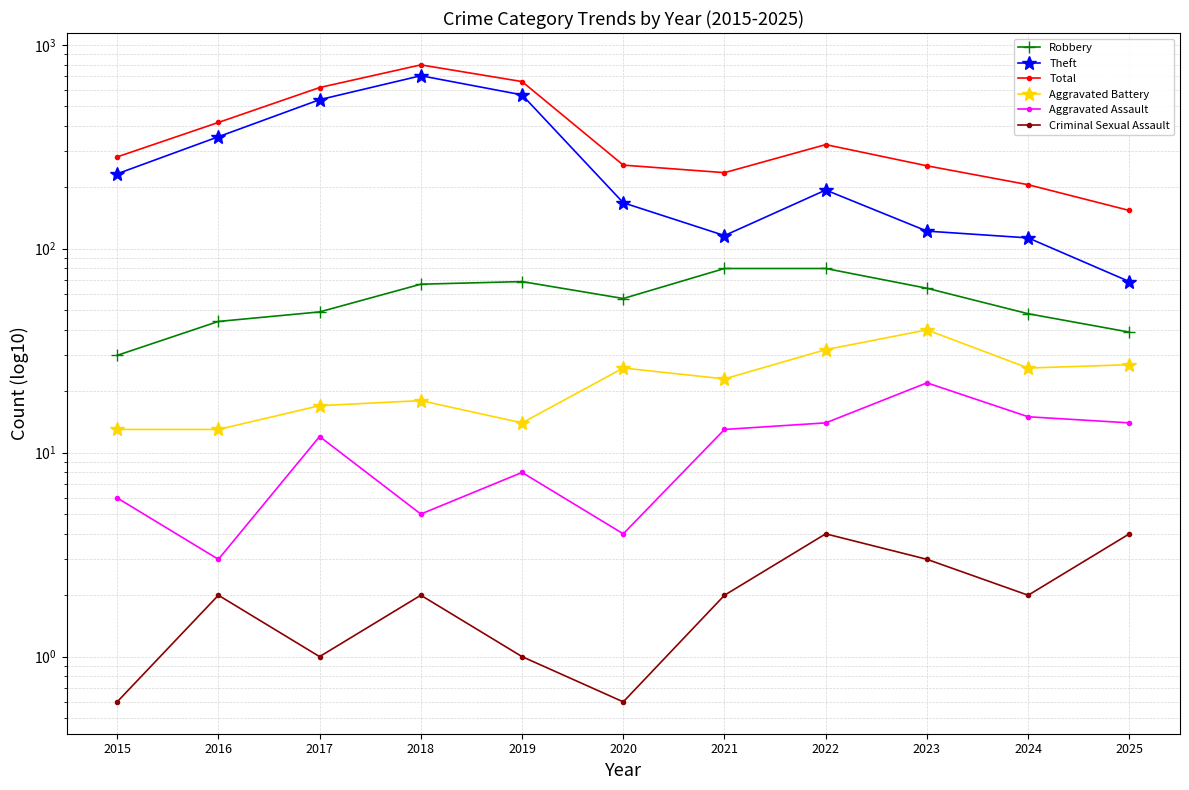

Which has a higher value, 2022 or 2025?

2022